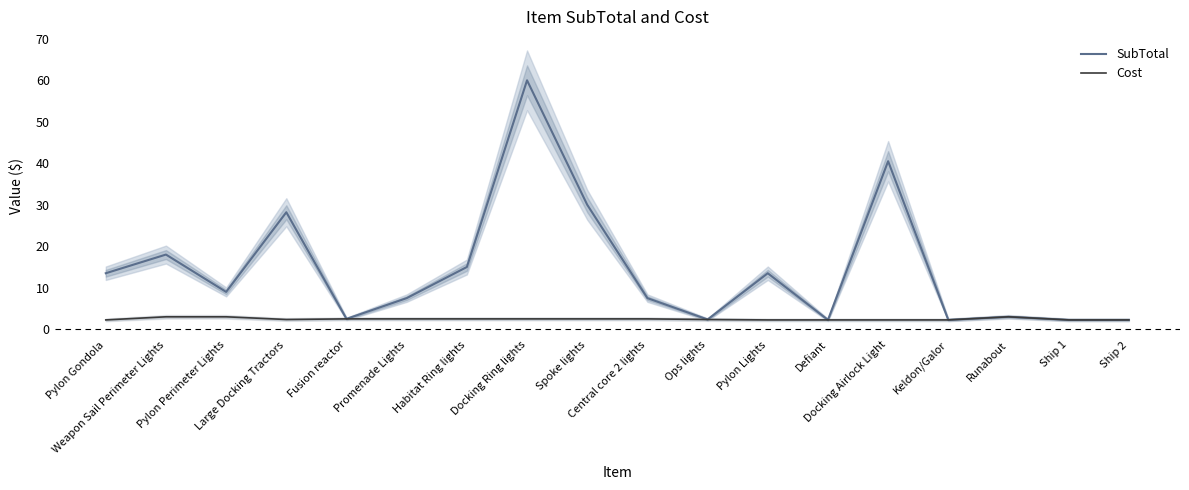

What is the label of the 12th point from the right?

Habitat Ring lights